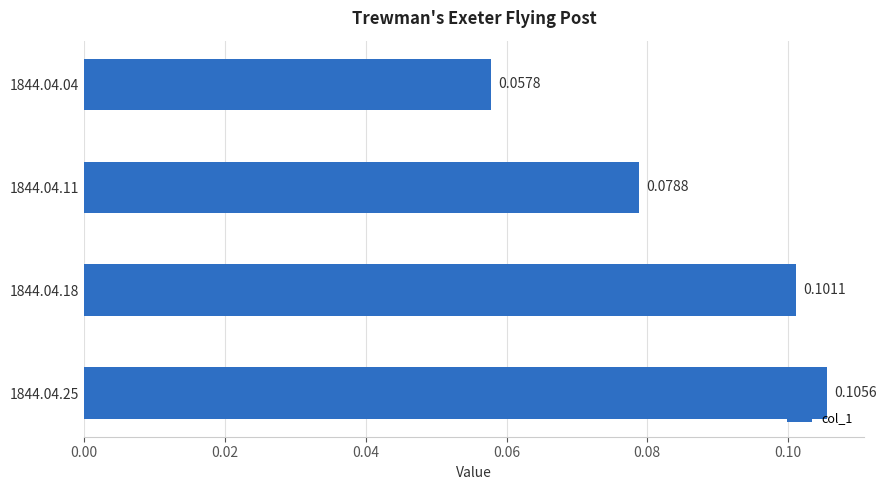

List the labels in order of value, smallest first.

1844.04.04, 1844.04.11, 1844.04.18, 1844.04.25